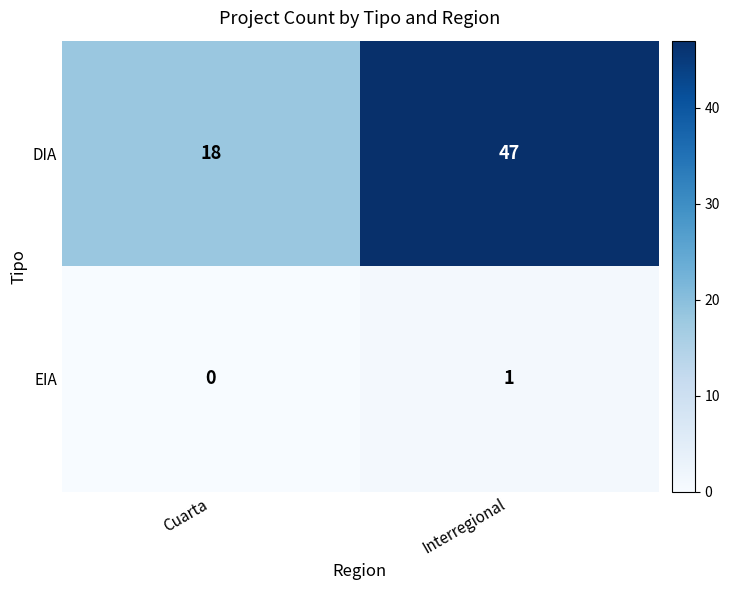

What is the maximum value for DIA?

47